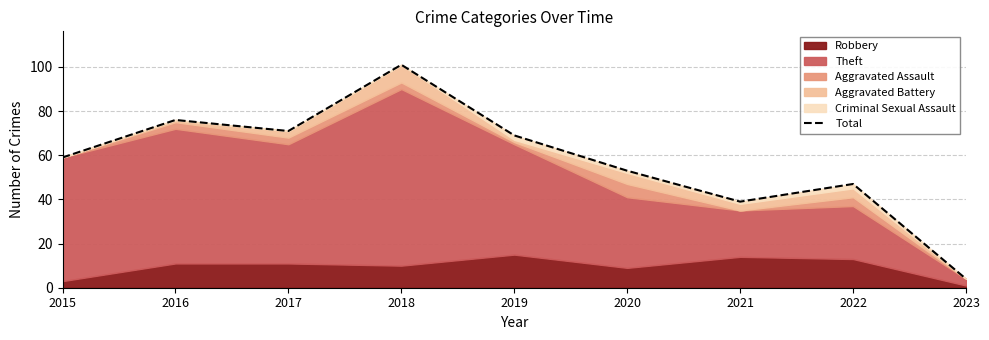

How many values exceed 59?

4